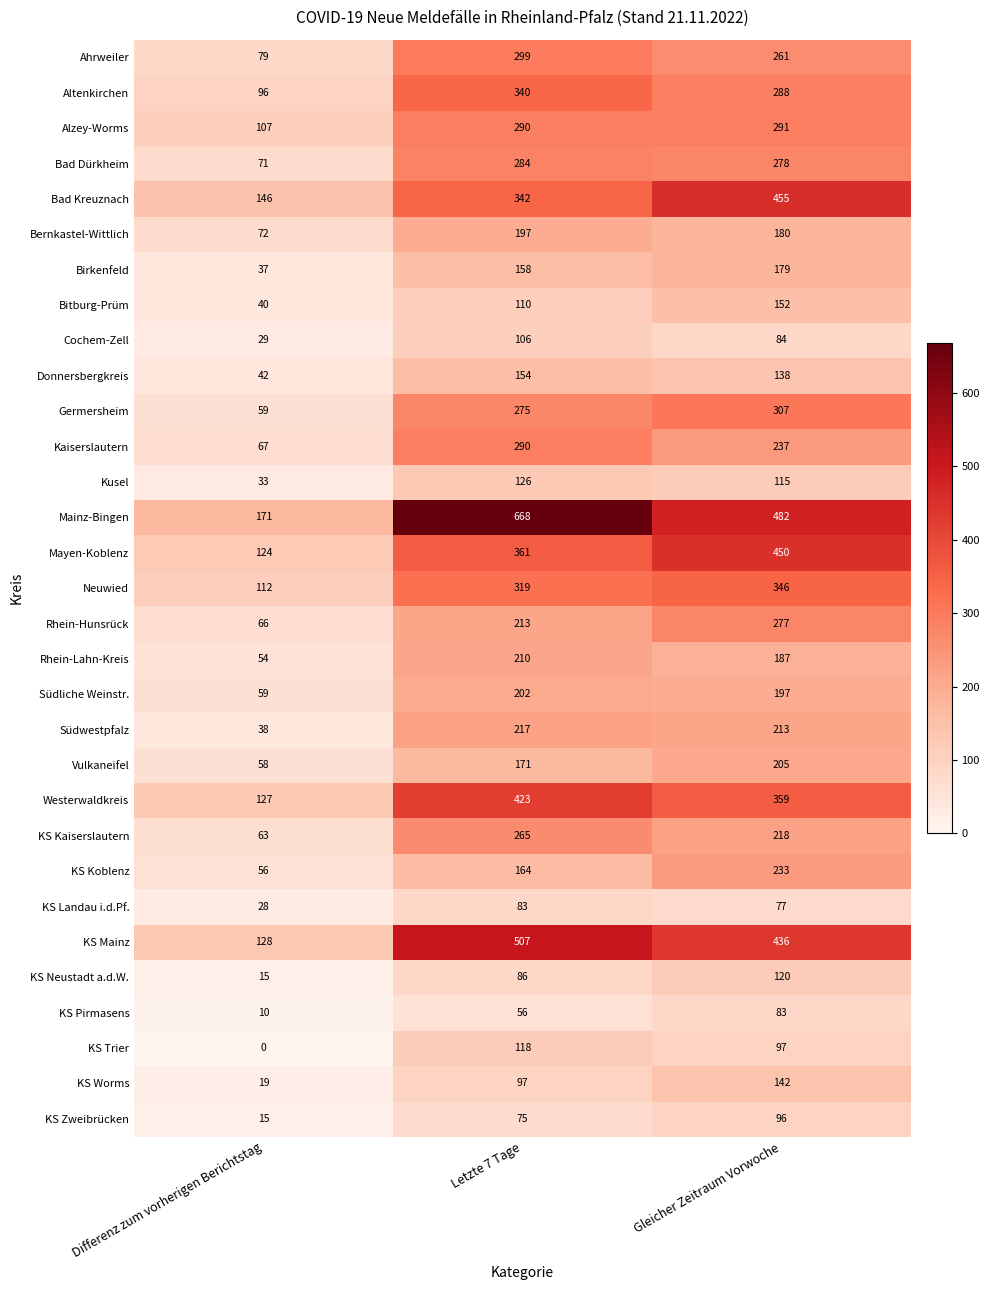

What is the spread (max minus min) of values at Letzte 7 Tage?

612